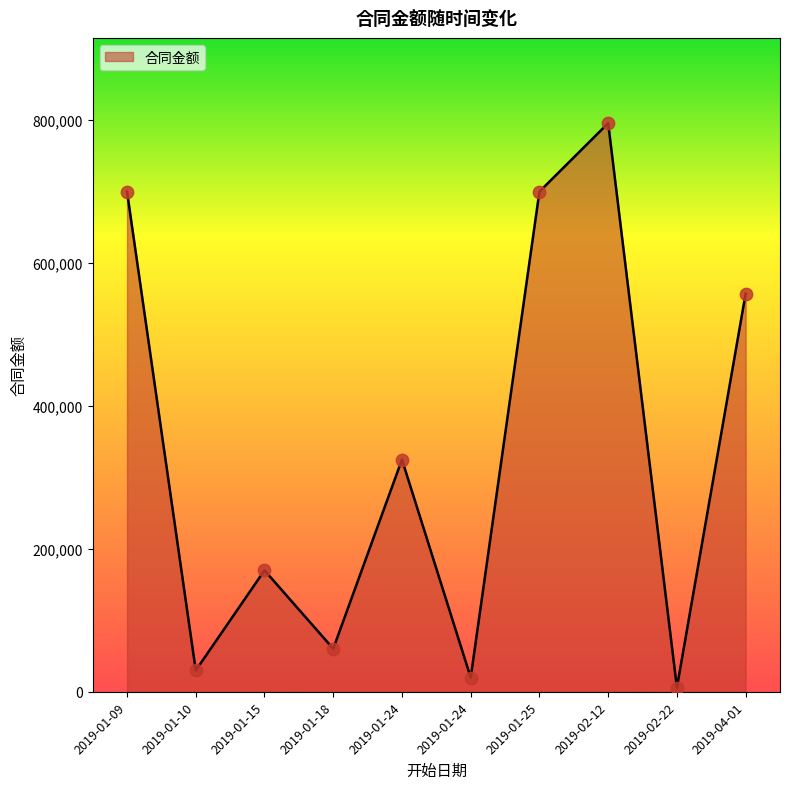

How many lines are shown in the chart?

1